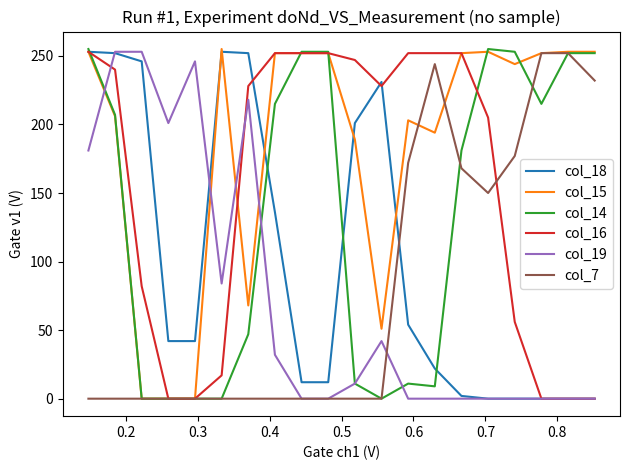

Which series ends up on top after the final intersection of col_19 and col_15?

col_15